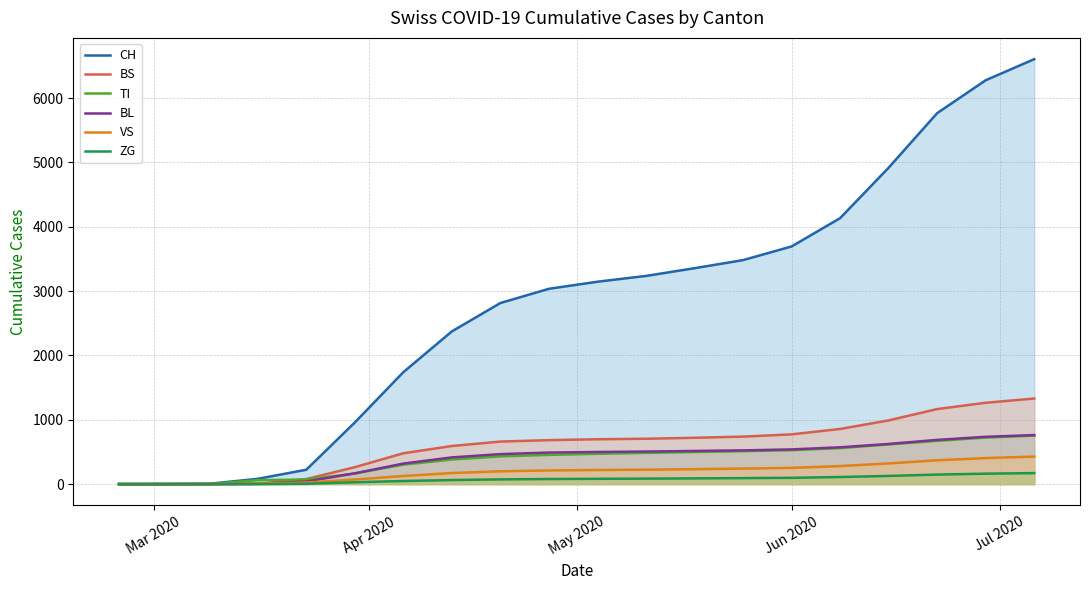

Count the number of data series in this chart.

6